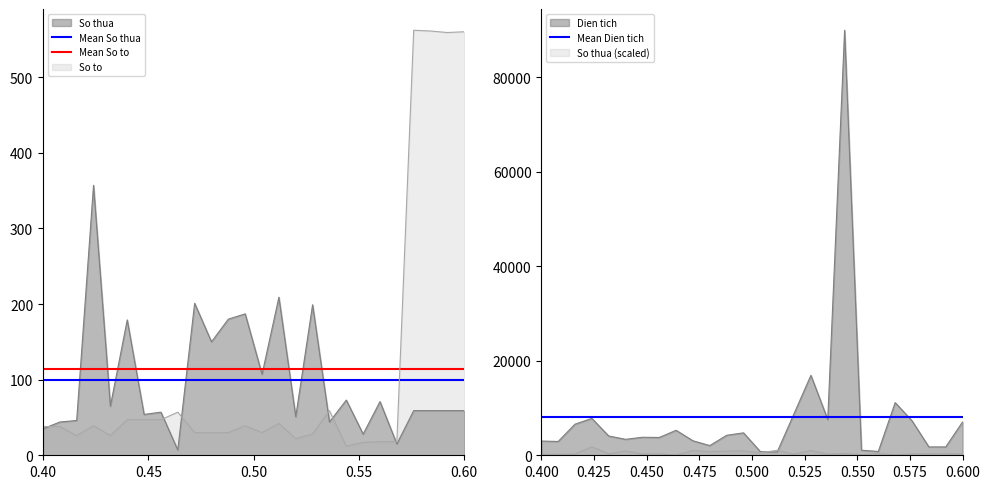

Is the value of Mean So thua at 12 greater than the value of Mean So to at 16?

No